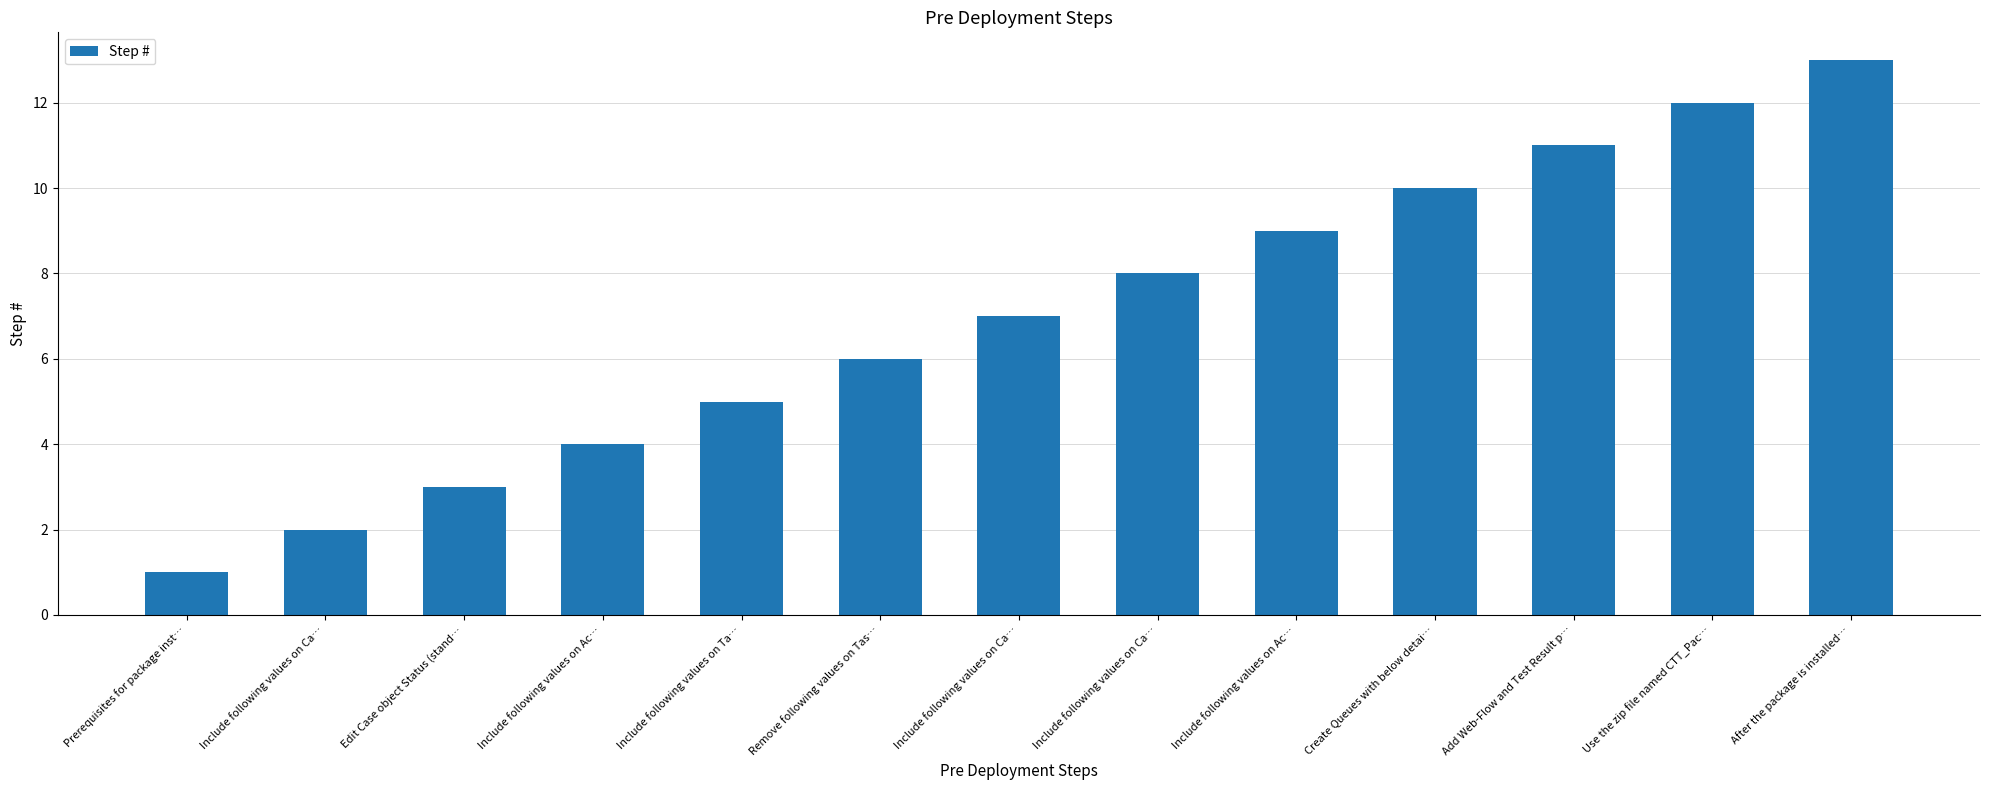

What is the difference between the second highest and second lowest values?

10